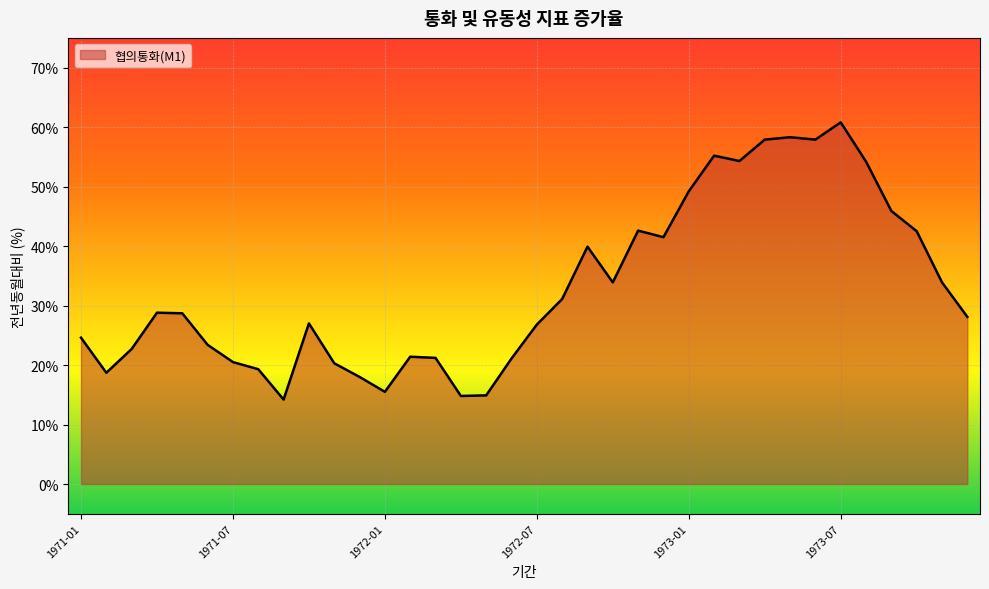

What is the difference between the maximum and minimum values?

46.6